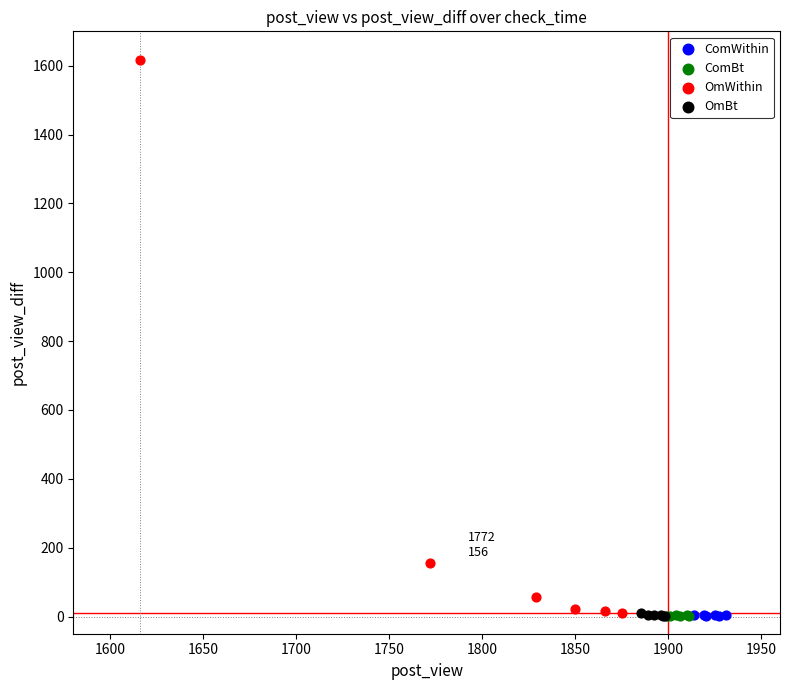

Which series has the widest spread of Y values?

OmWithin